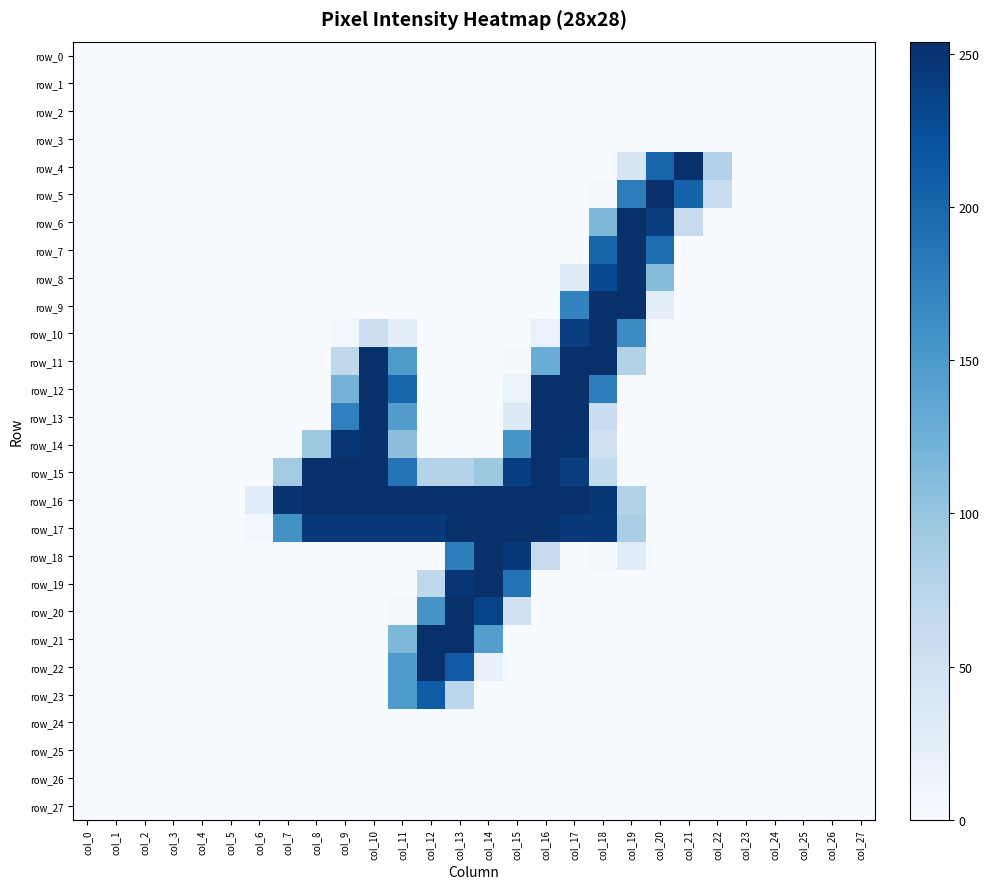

Is it true that row_21 equals 81 at col_10?

False